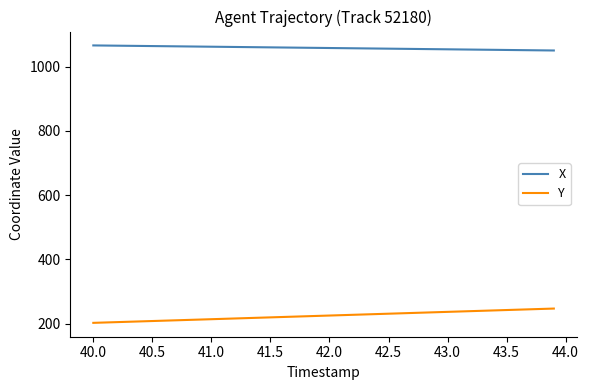

True or false: X and Y cross at least once.

False